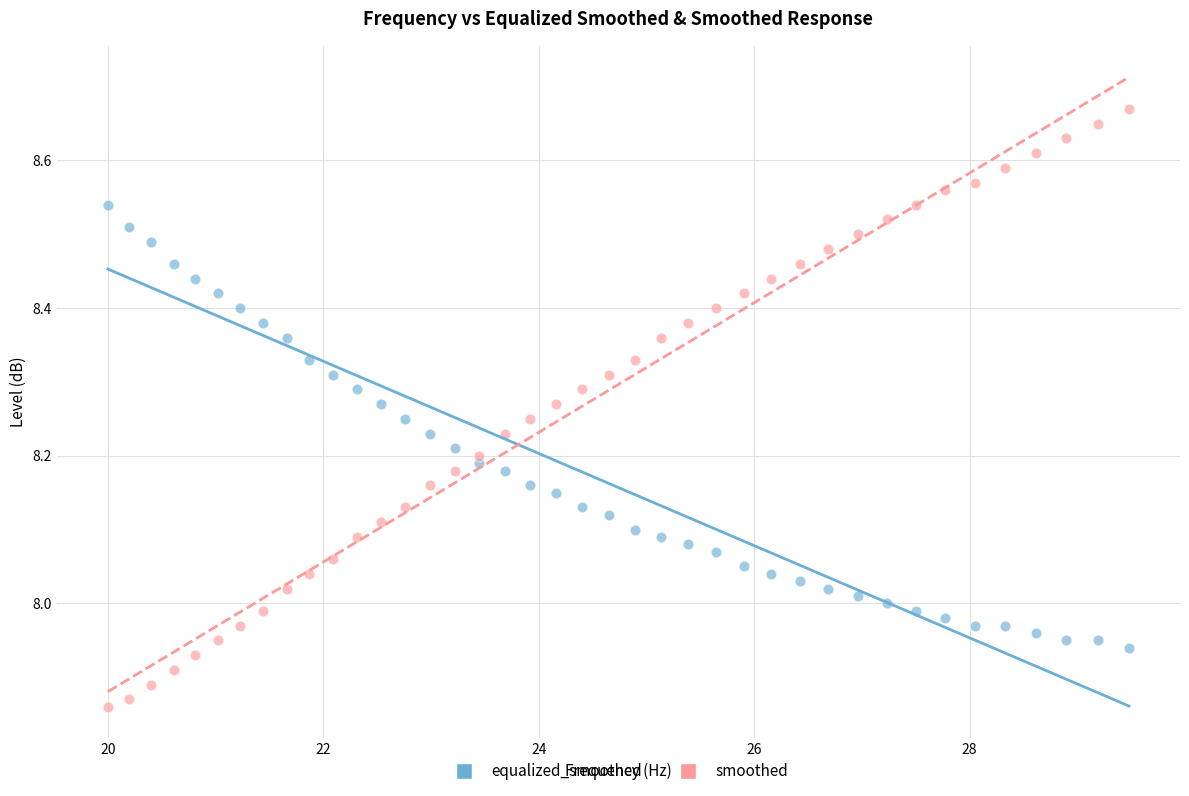

Across all data points, what is the range of X values (max minus min)?

9.5